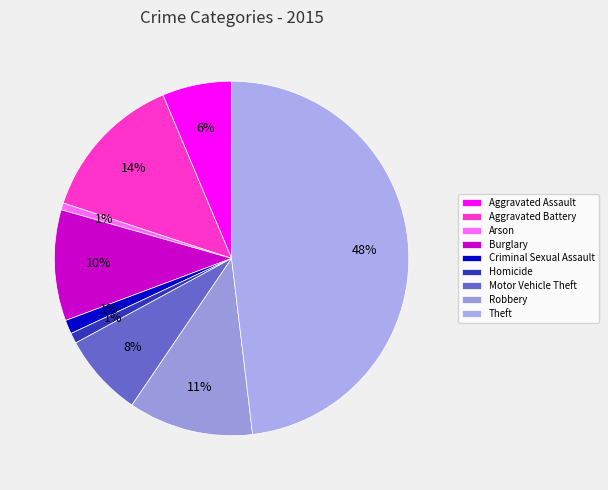

Combined, do Criminal Sexual Assault and Aggravated Assault account for over 50%?

No